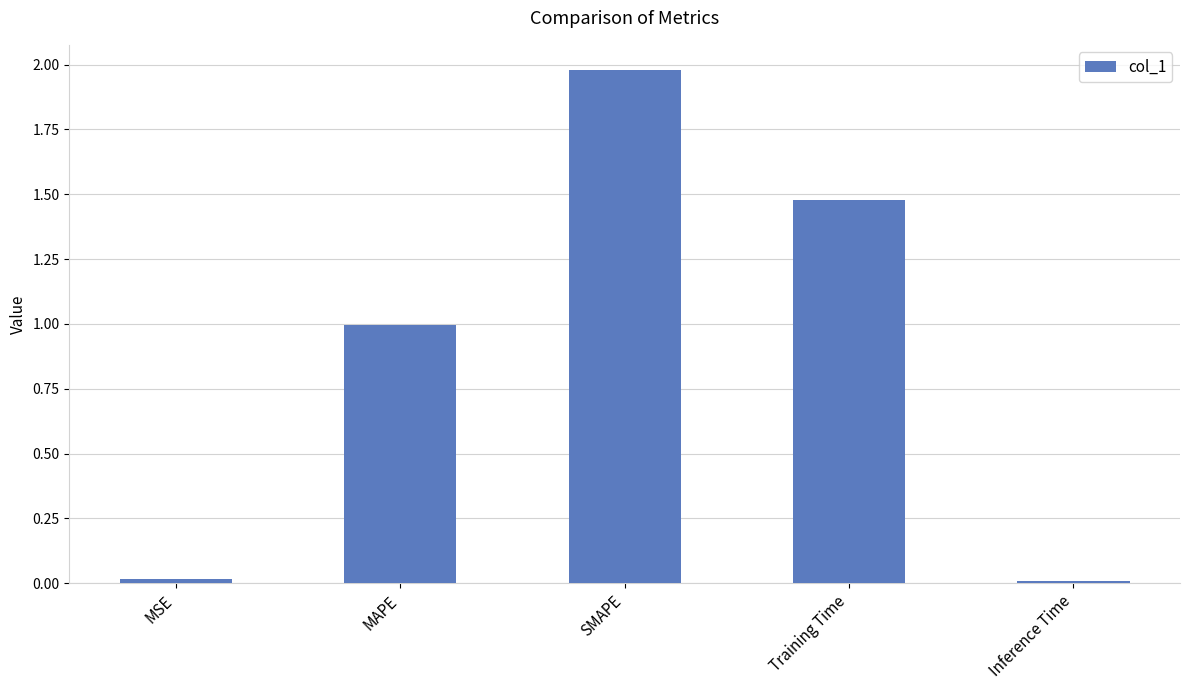

What is the label of the 1st bar from the left?

MSE